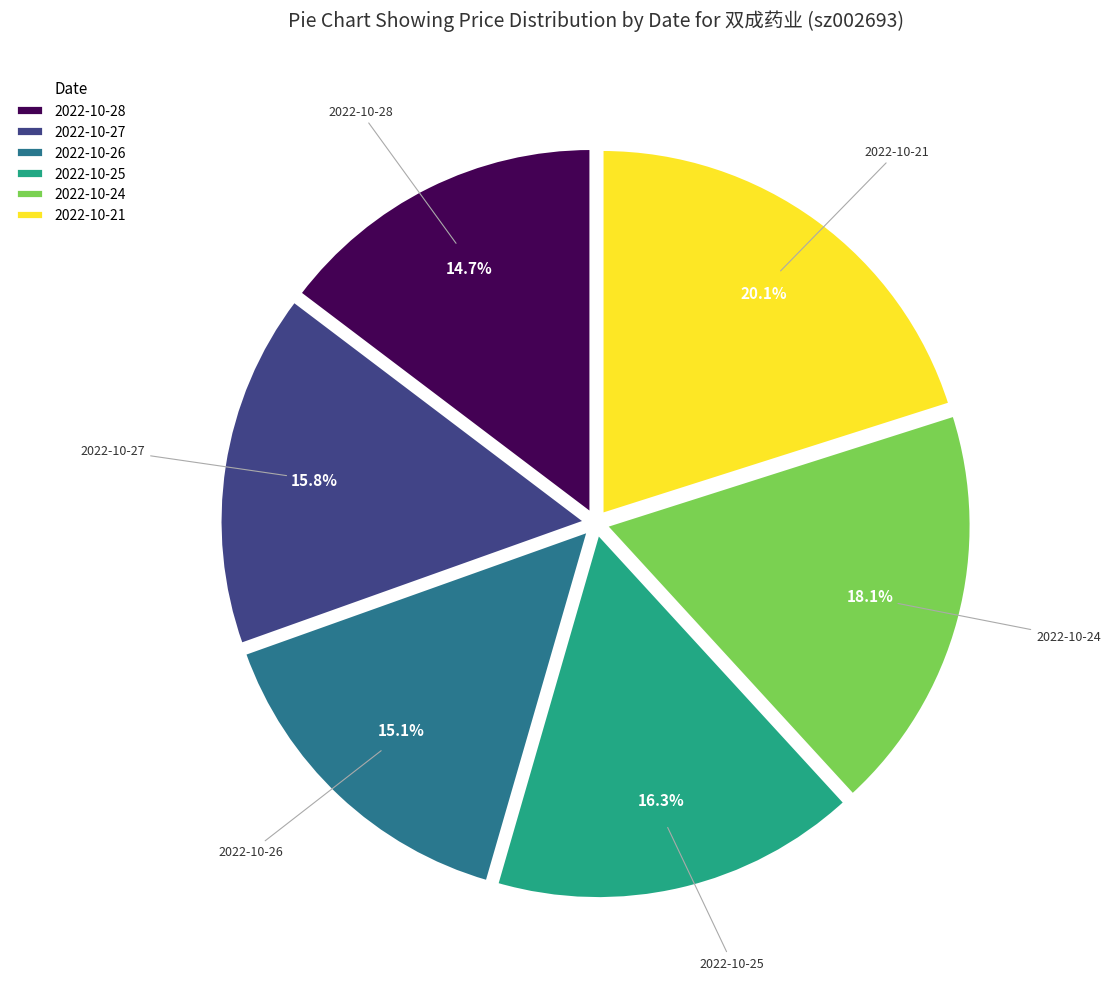

Which has a higher value, 2022-10-28 or 2022-10-27?

2022-10-27